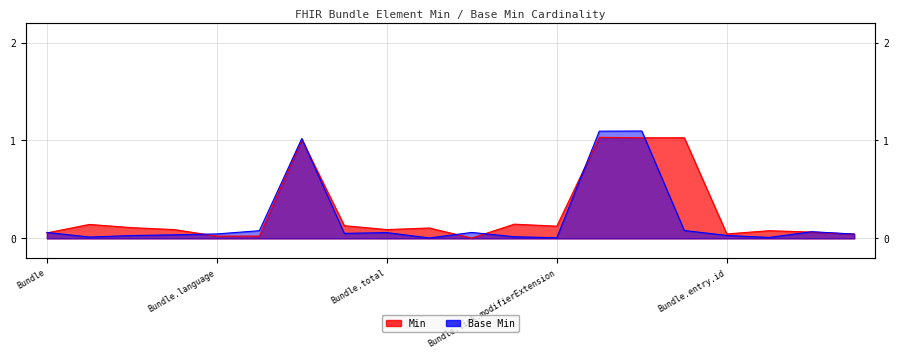

What is the label of the 6th point from the left?

Bundle.identifier